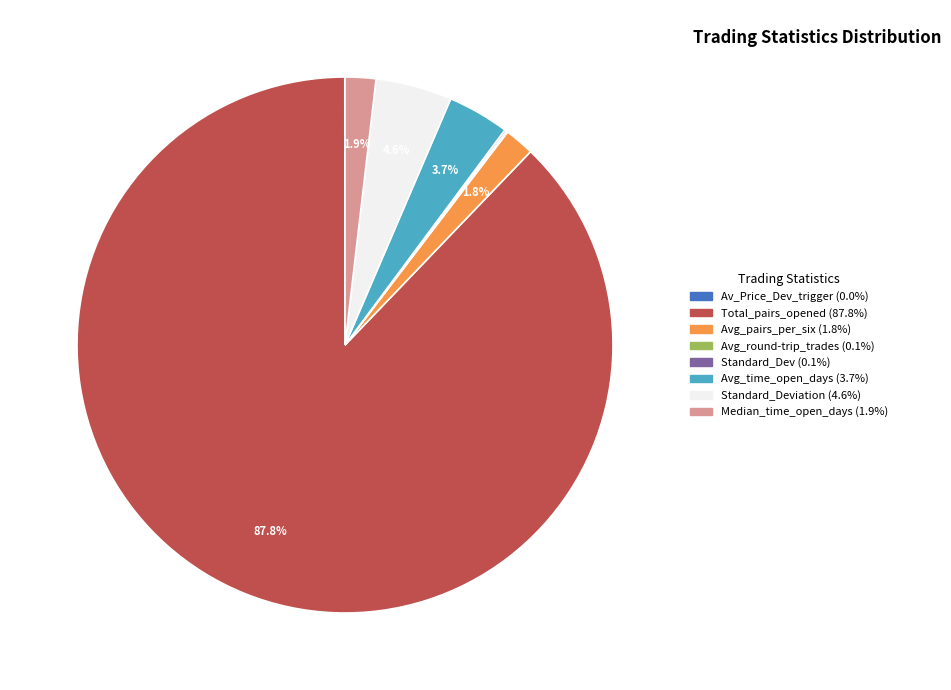

Is there a majority slice in this chart?

Yes